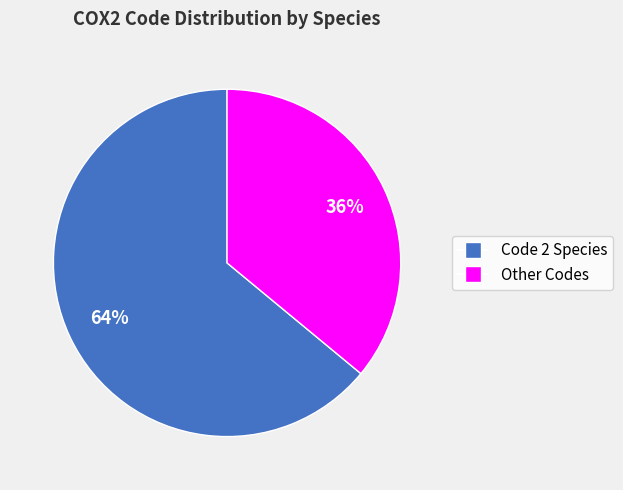

Approximately how many times larger is the value at Other Codes compared to Code 2 Species?

0.6